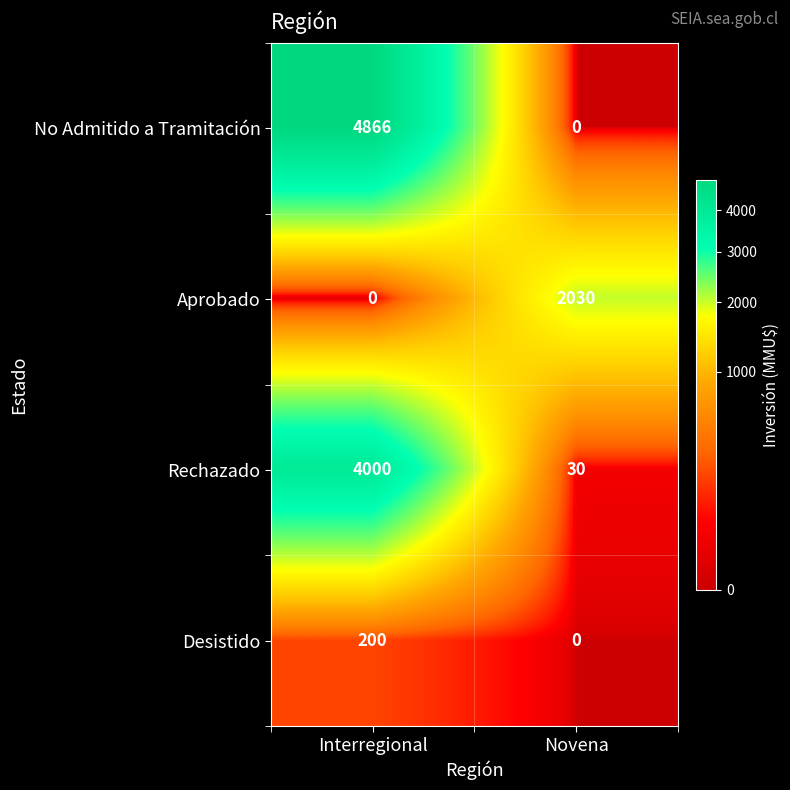

At which category is the sum across all series the highest?

Interregional